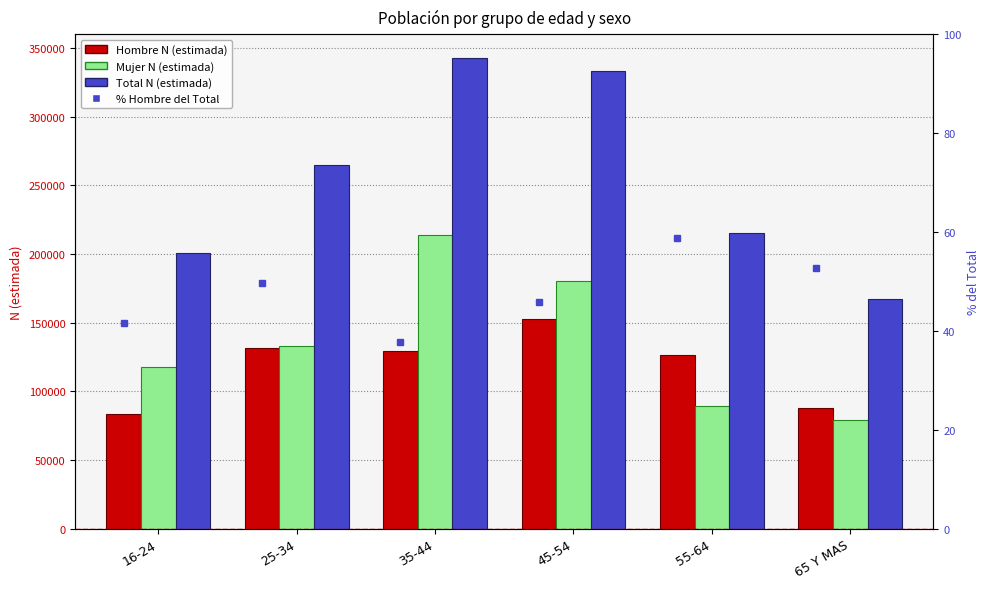

What are all the series names shown in the legend?

Hombre N (estimada), Mujer N (estimada), Total N (estimada), % Hombre del Total